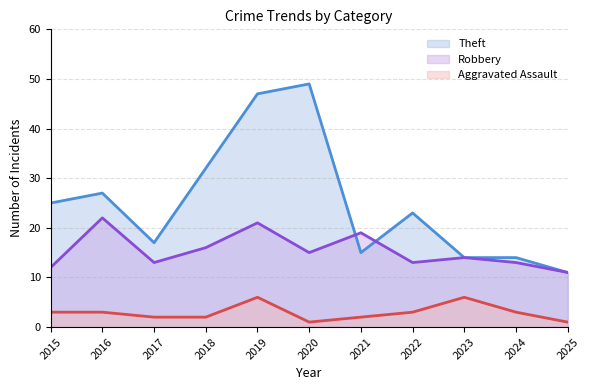

What is the spread (max minus min) of values at 2025?

10